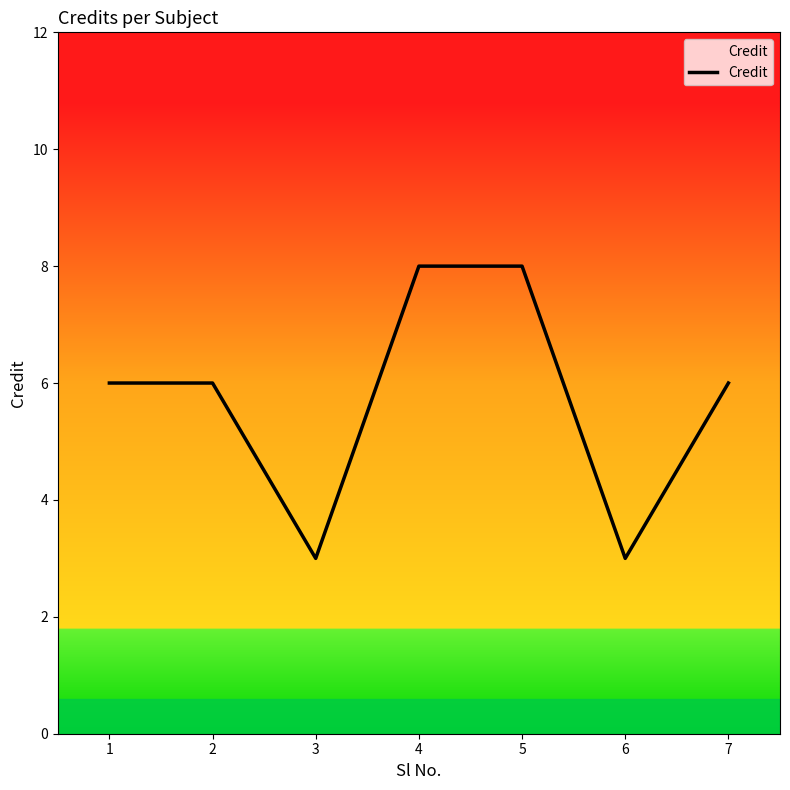

Which has a higher value, 1 or 6?

1